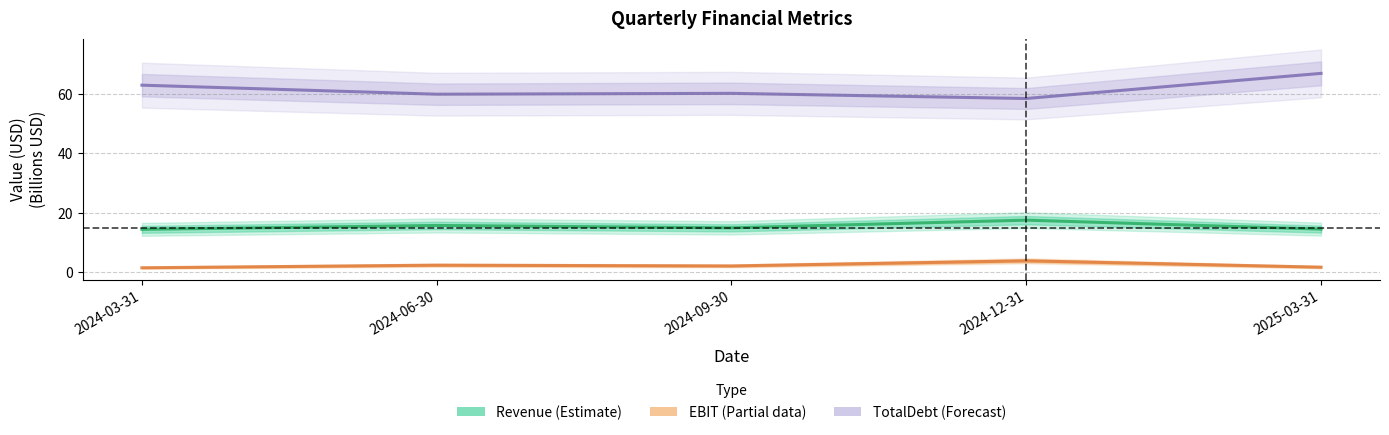

True or false: Revenue (Estimate) and EBIT (Partial) intersect in this chart.

False